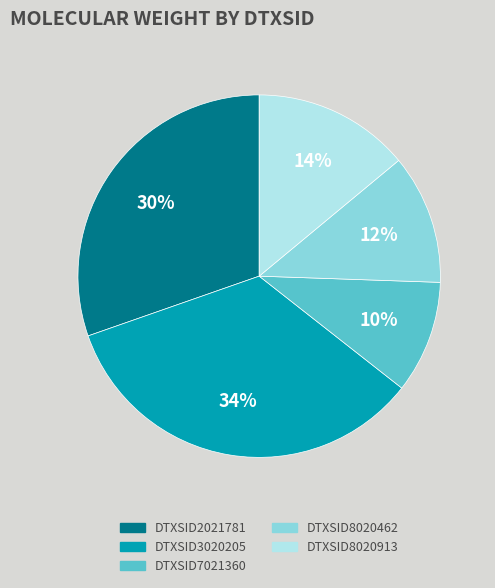

How many slices are in this pie chart?

5